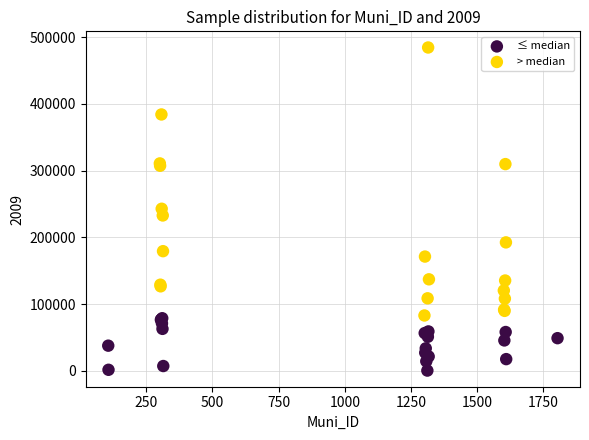

Which series contains the lowest Y value?

≤ median